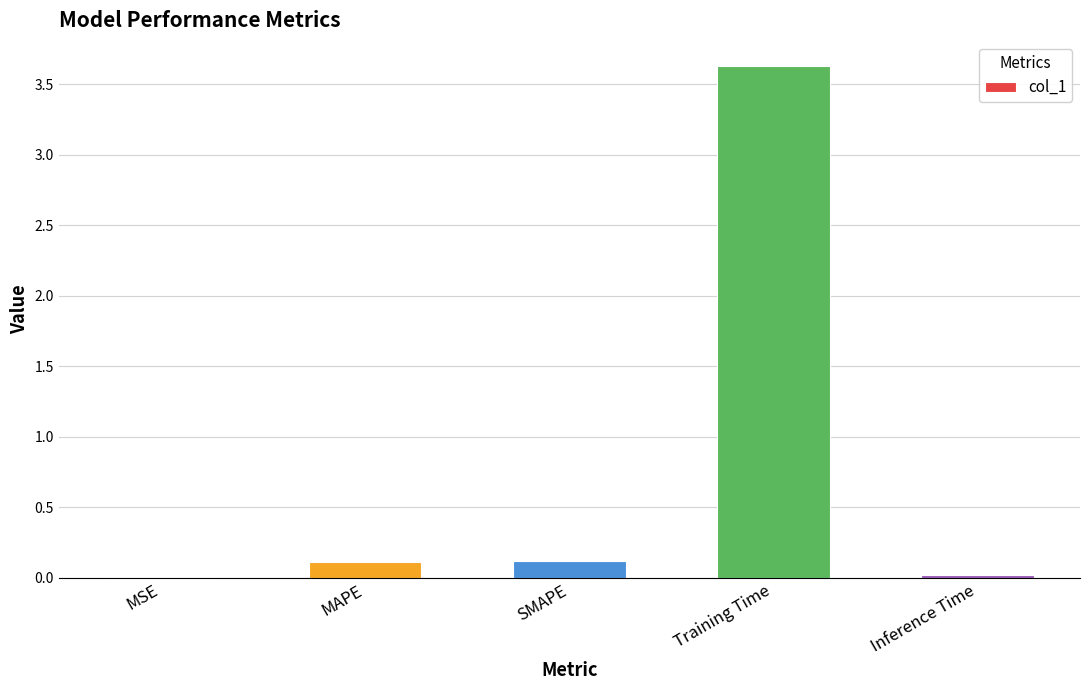

True or false: the data shows 6.0 at Training Time.

False